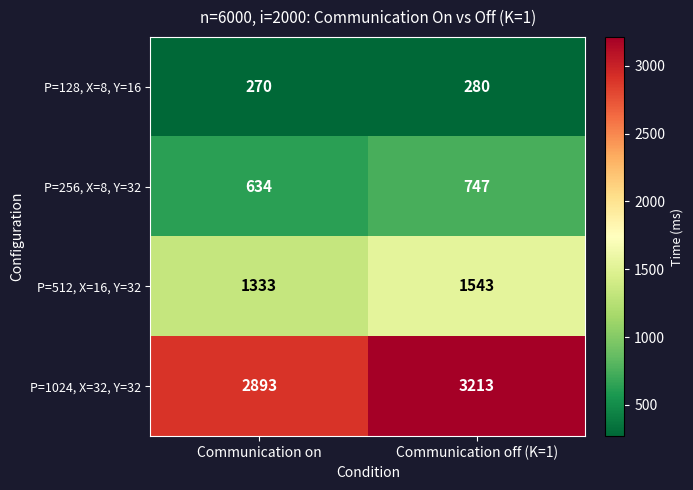

How many series are shown in this chart?

4